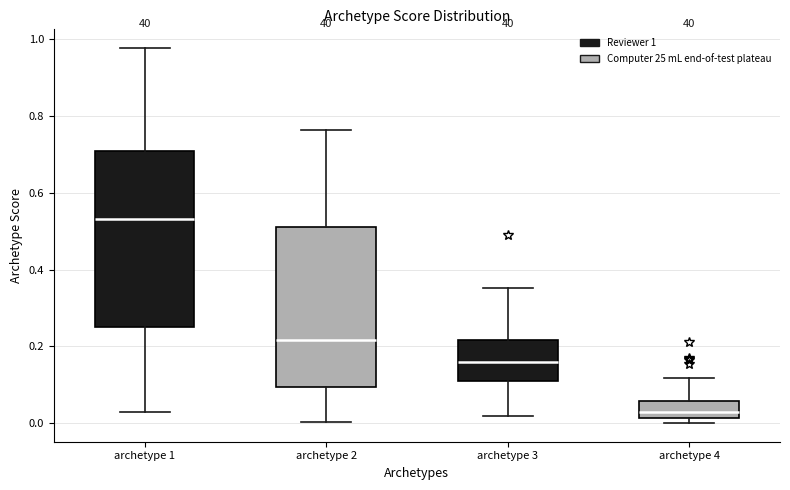

Which box's median line is the highest?

archetype 1